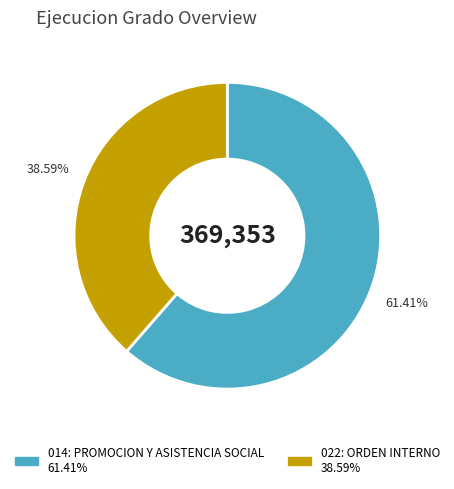

Which category has the biggest portion of the pie?

014: PROMOCION Y ASISTENCIA SOCIAL